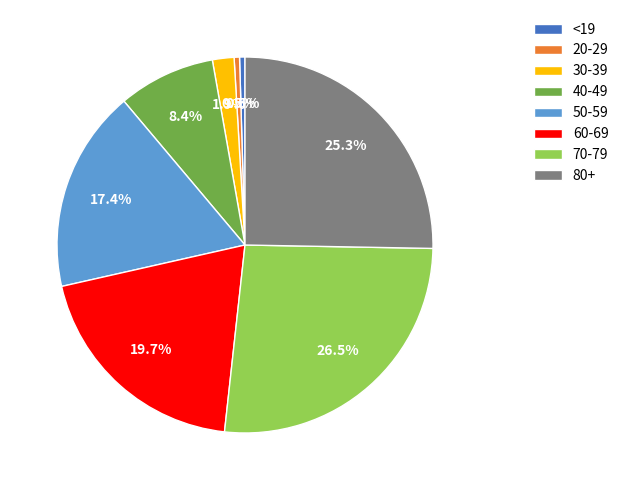

Is the sum of 50-59 and 80+ greater than half?

No